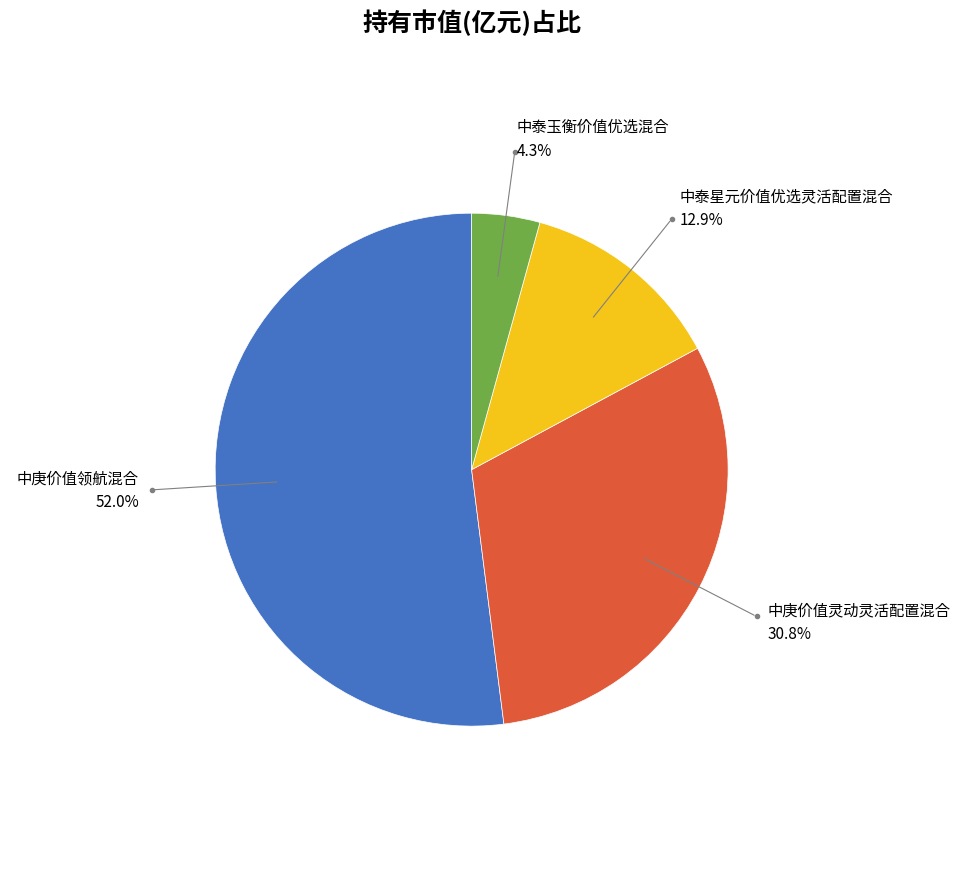

Is there any slice that represents more than half of the pie?

Yes